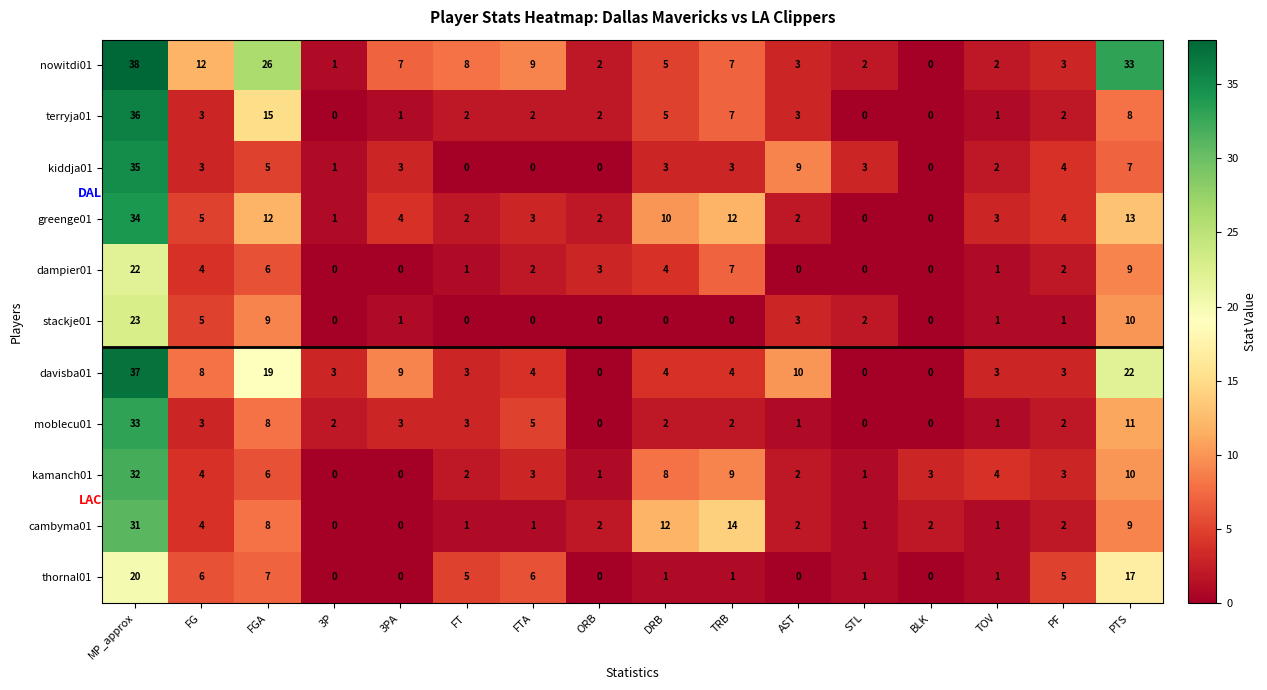

The value of moblecu01 at ORB is 0. True or false?

True